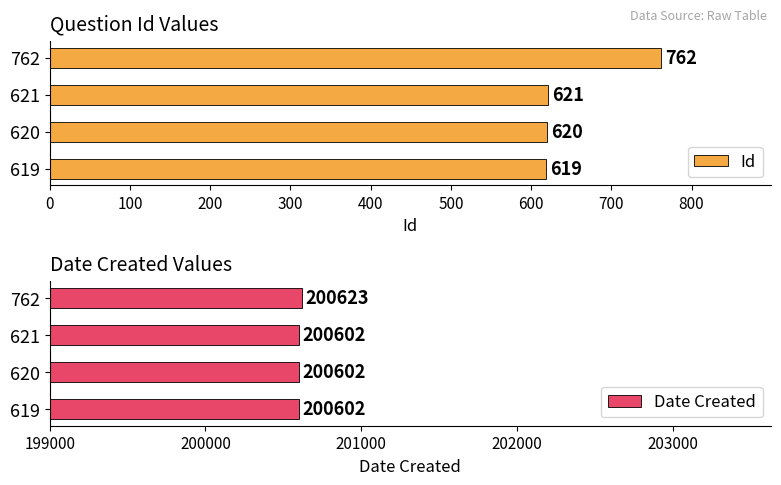

How many values in the Id series are below 621?

2